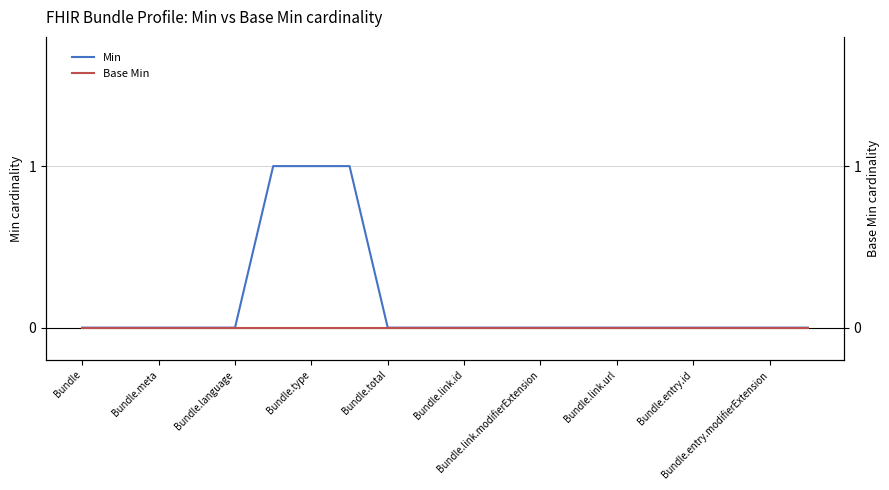

How many lines are shown in the chart?

2